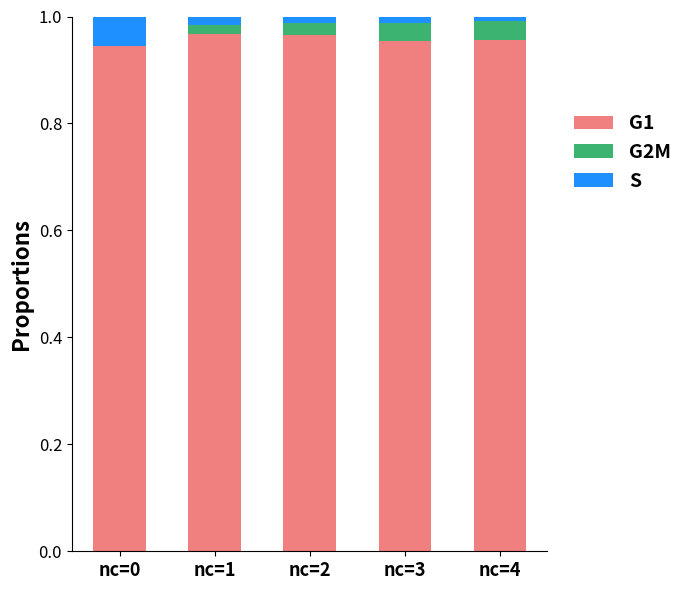

Are the bars horizontal?

No